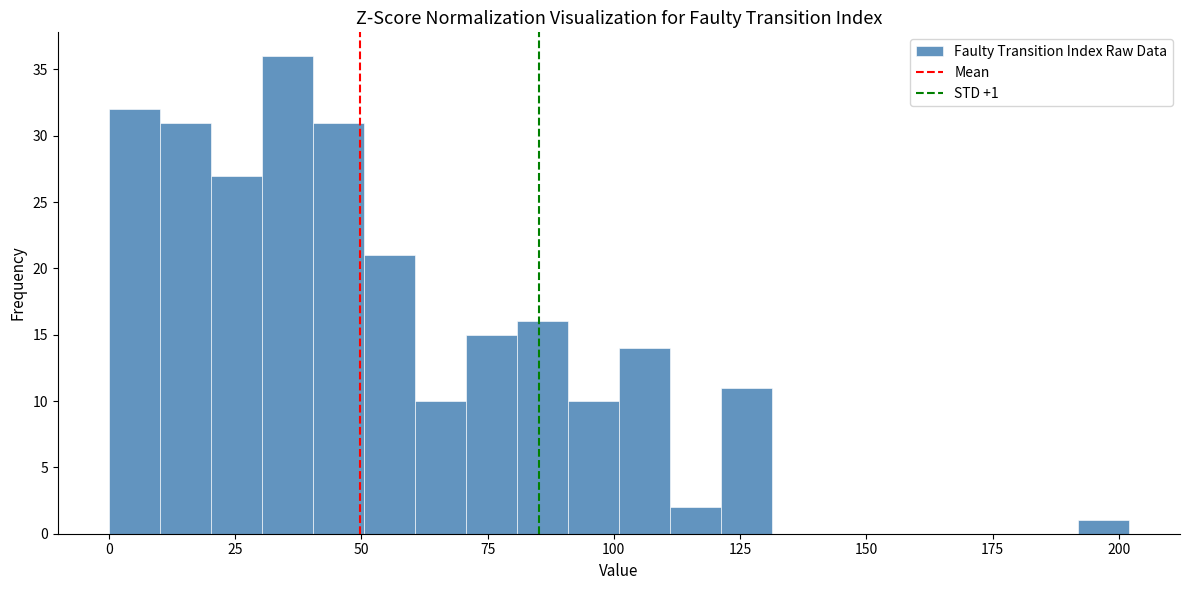

Read against the x-axis, roughly where is the centre of the tallest bar?

35